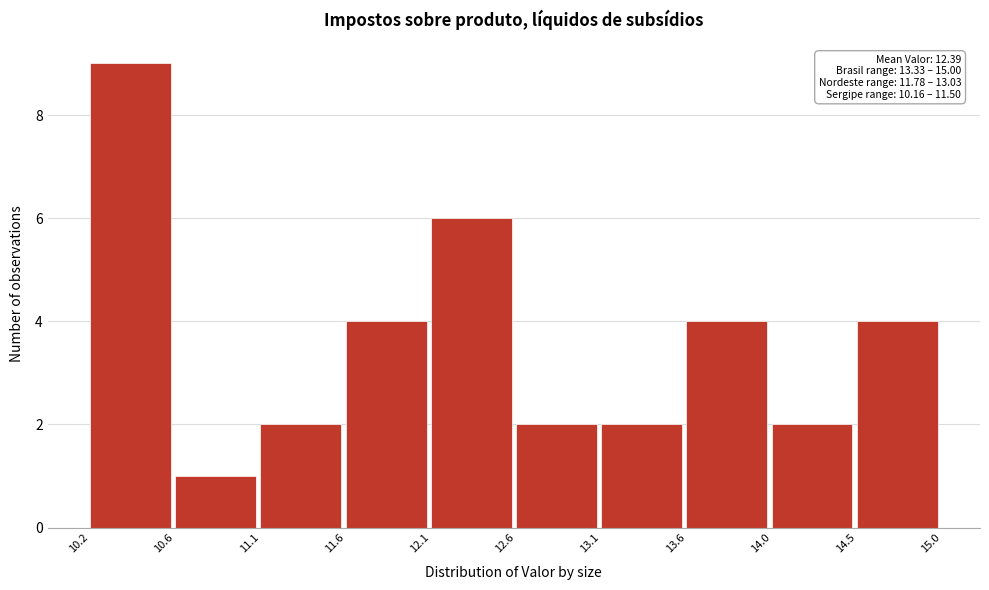

Which range on the x-axis has the tallest bar?

10.2 to 10.6